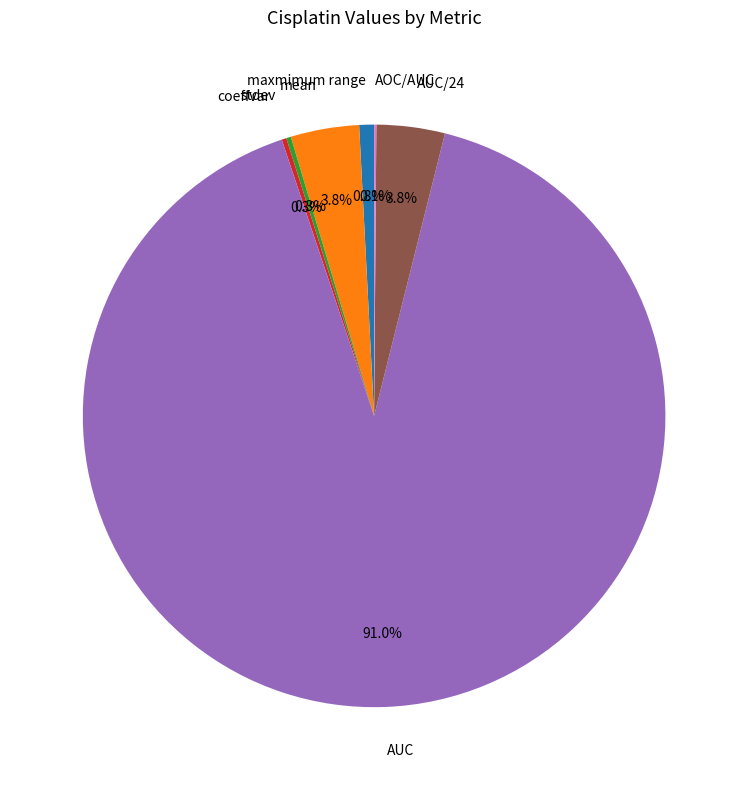

Which slice is the largest?

AUC